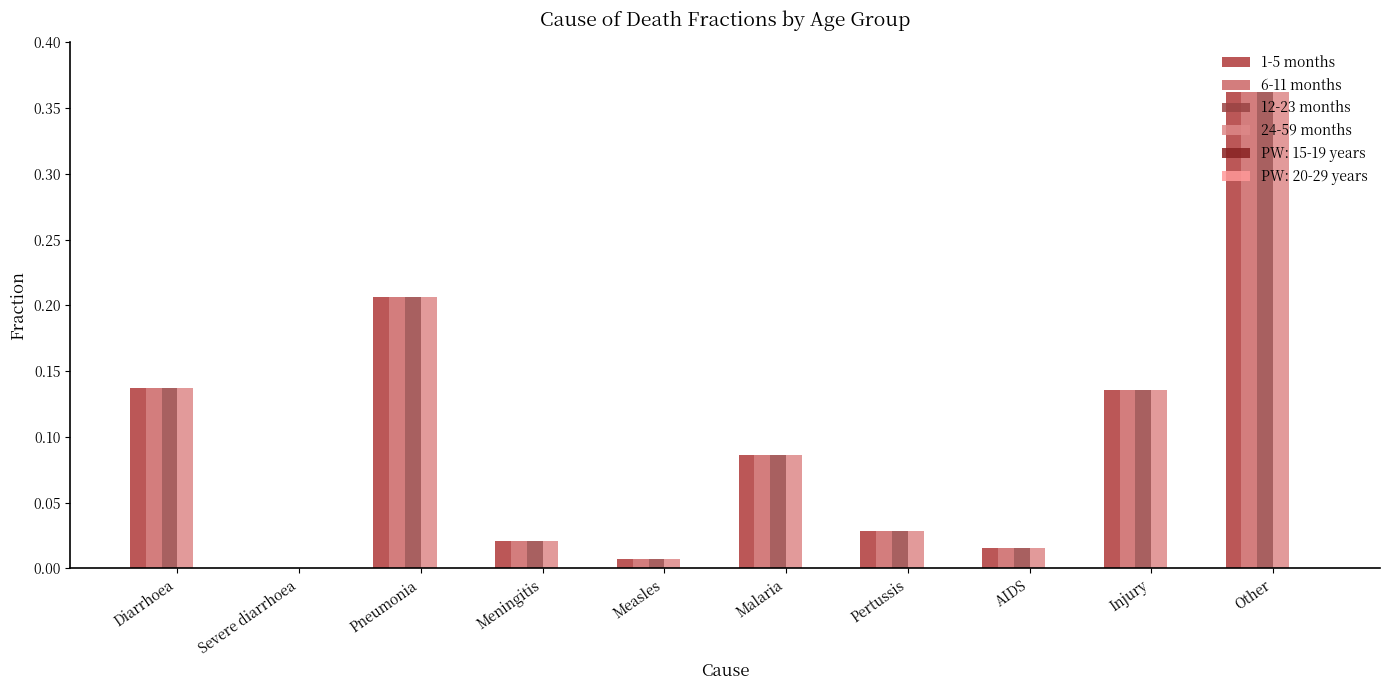

What is the sum of all 1-5 months values?

1.0